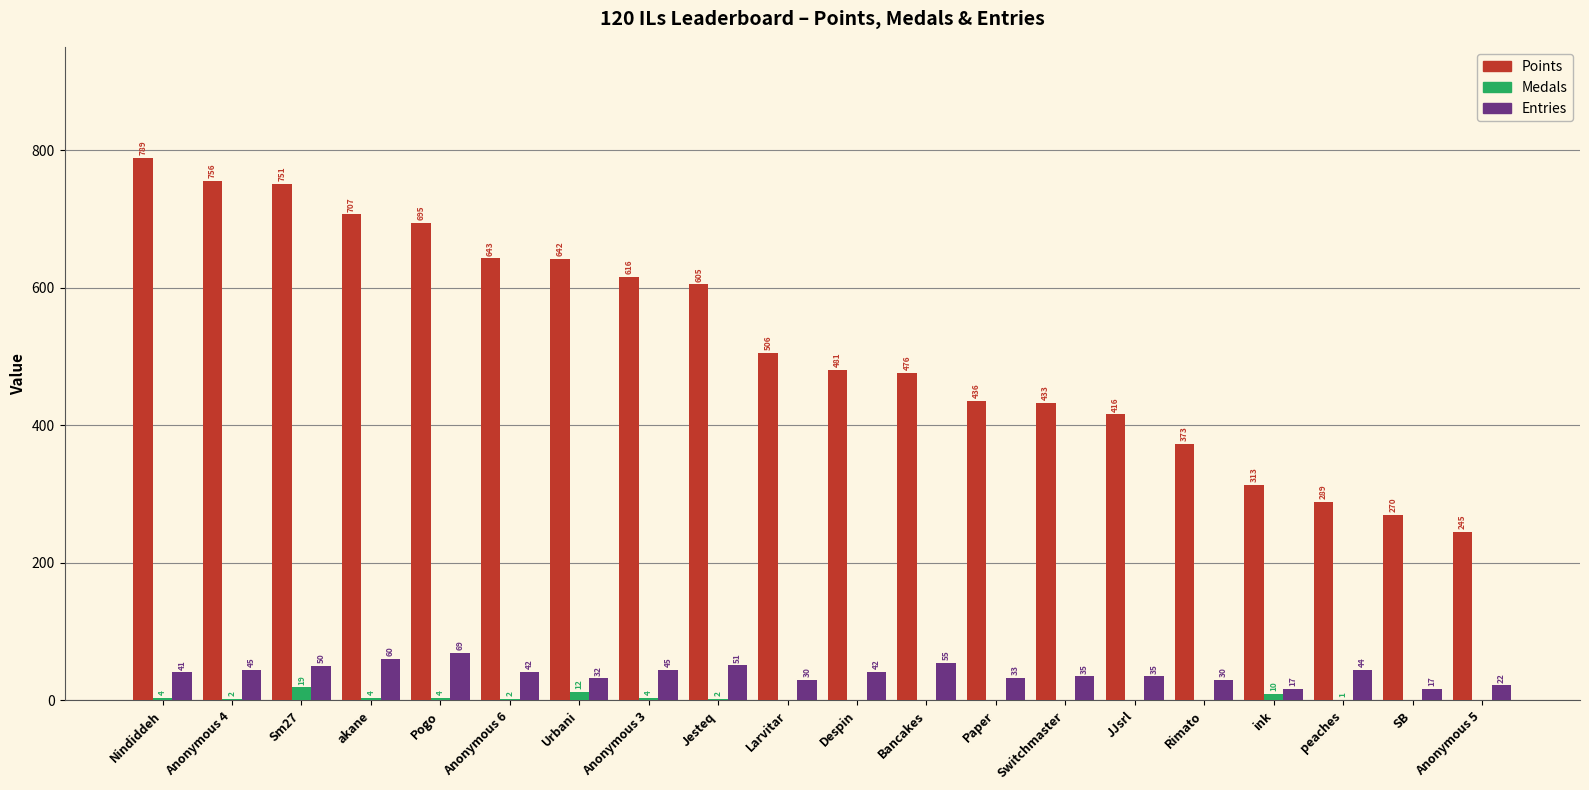

Which series has the widest spread of values?

Points